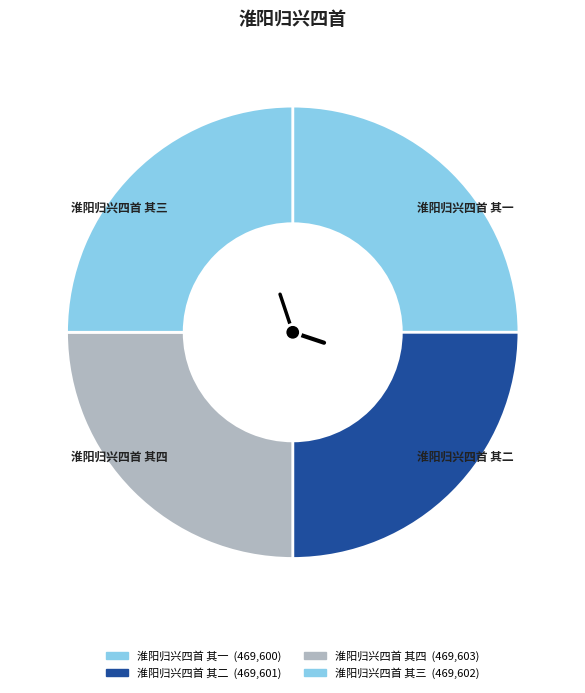

To the nearest percent, what is the average slice percentage?

25%